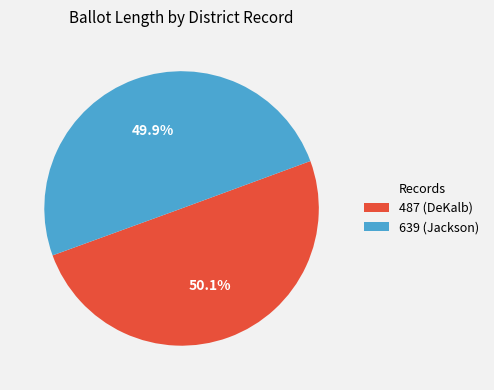

What portion of the pie excludes 639 (Jackson)?

50.1%